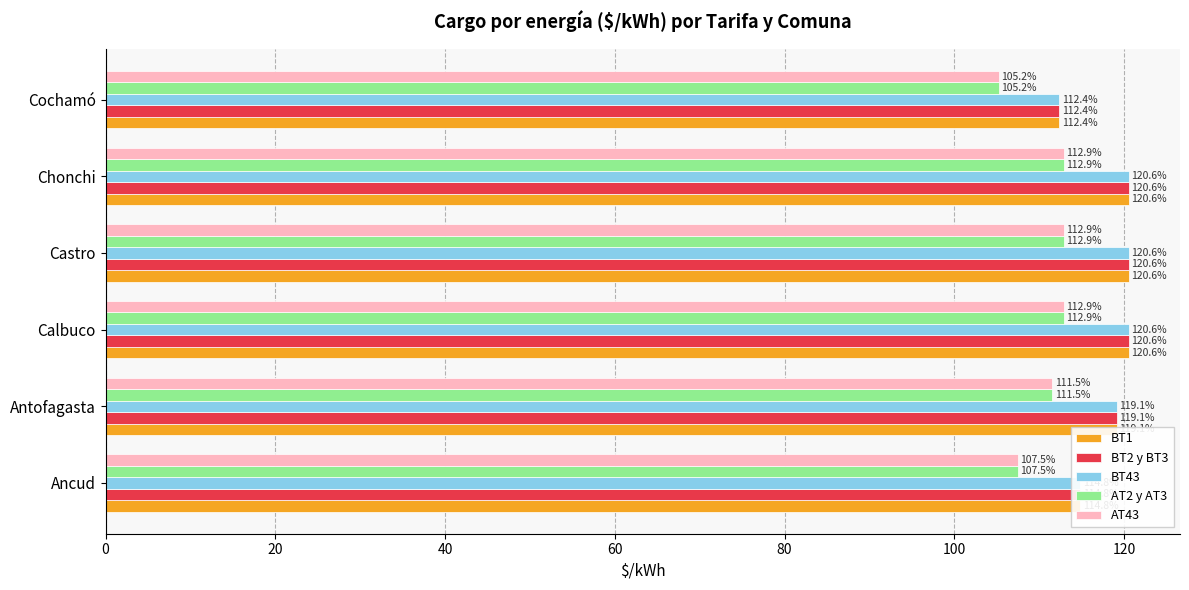

Is it true that AT2 y AT3 equals 171.4 at Ancud?

False